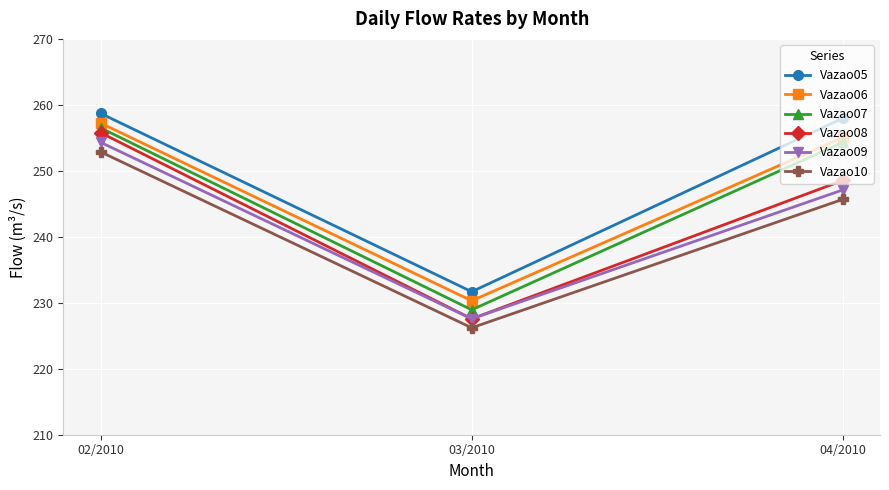

What is the difference between the maximum and minimum values in the Vazao07 series?

27.6